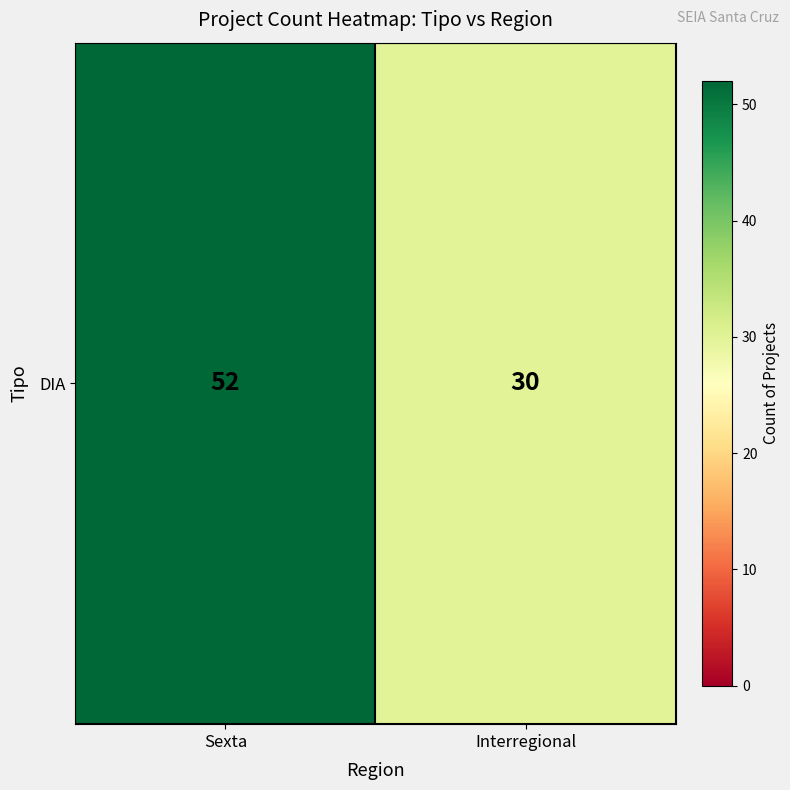

The value at Interregional is 46. True or false?

False